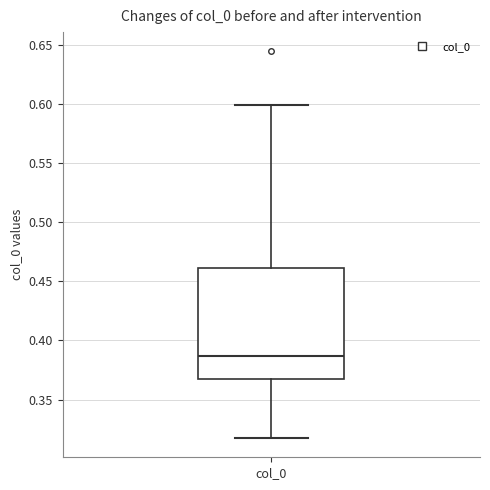

Transcribe this box plot: give where the median line is, the range the box spans, and where the two whiskers end, as read against the y-axis. The values are not printed on the chart, so give them approximately, as read against the axis.

median 0.385, box 0.365 to 0.460, whiskers 0.315 to 0.600